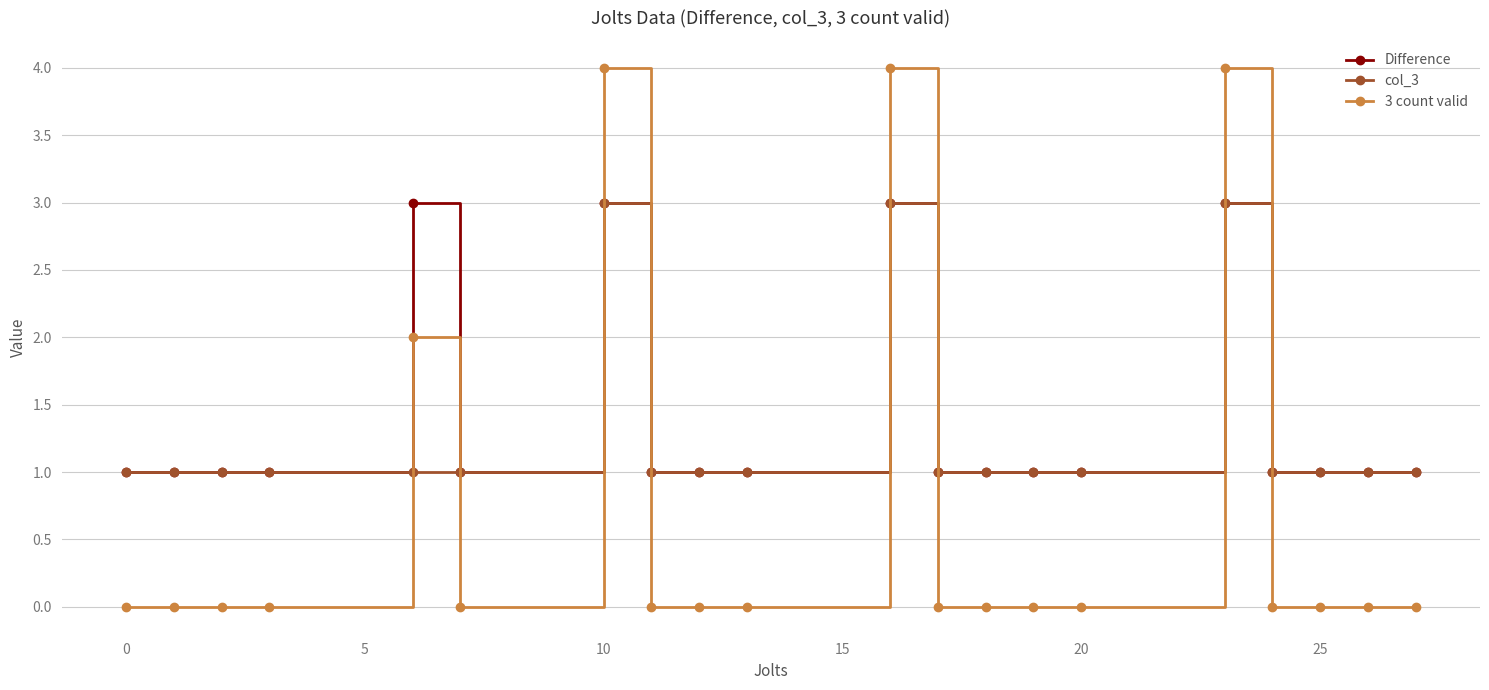

Count the number of data series in this chart.

3